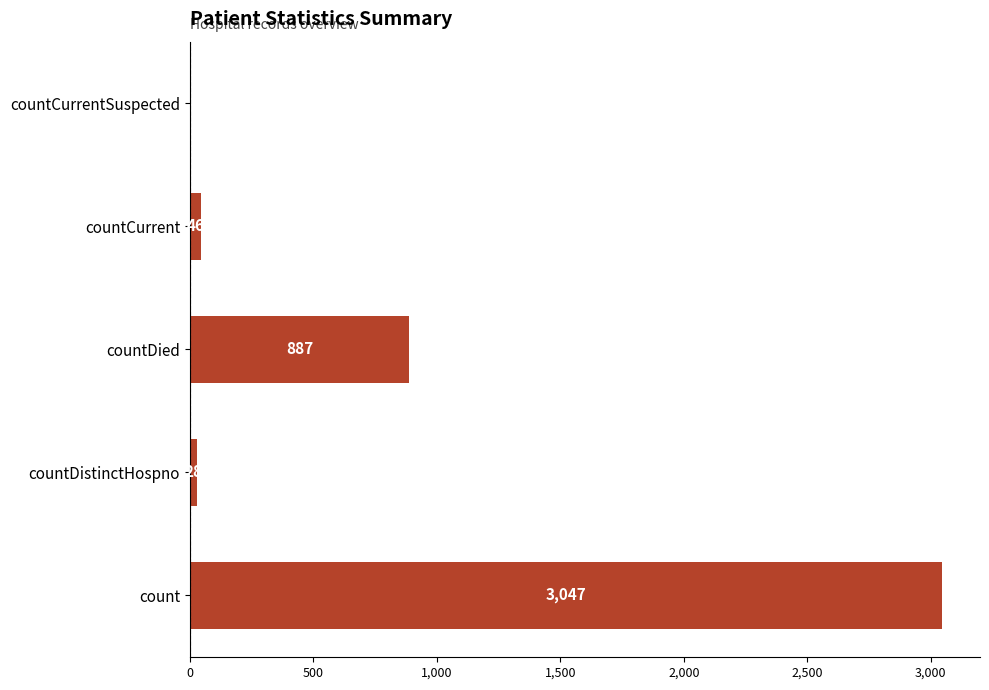

True or false: the data shows 0 at countCurrentSuspected.

True